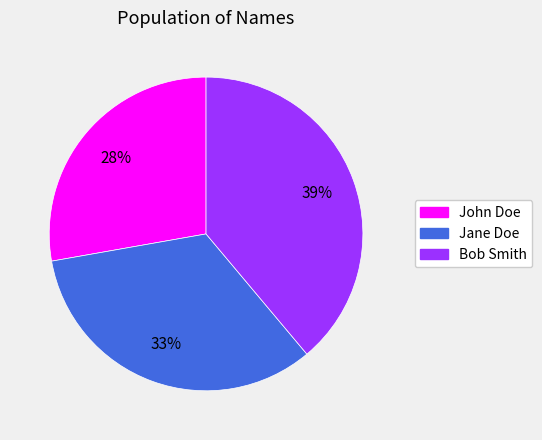

How many segments does this pie chart have?

3